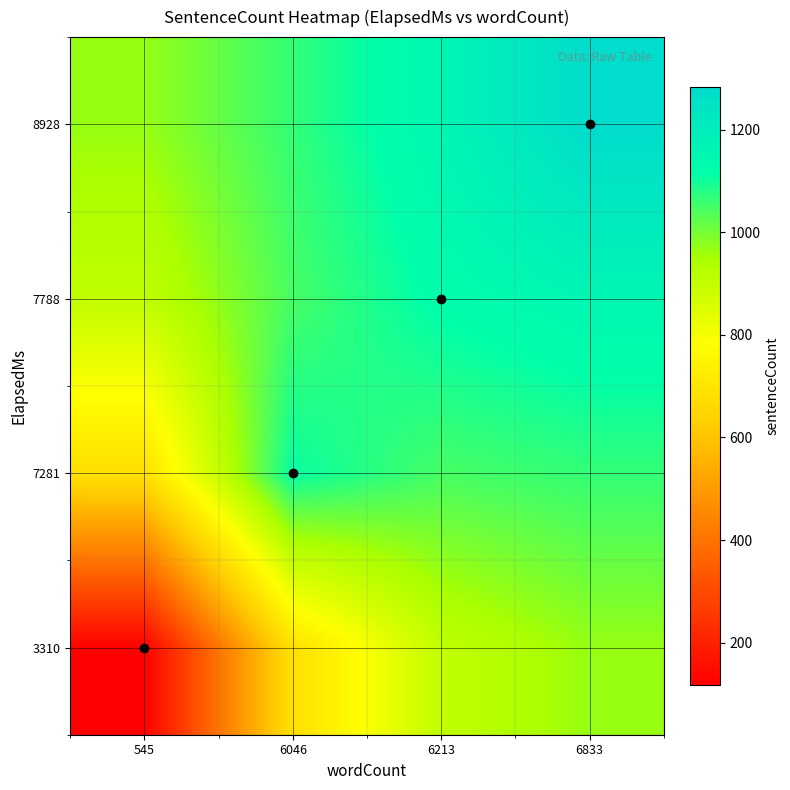

At how many categories does at least one series exceed 1007?

3